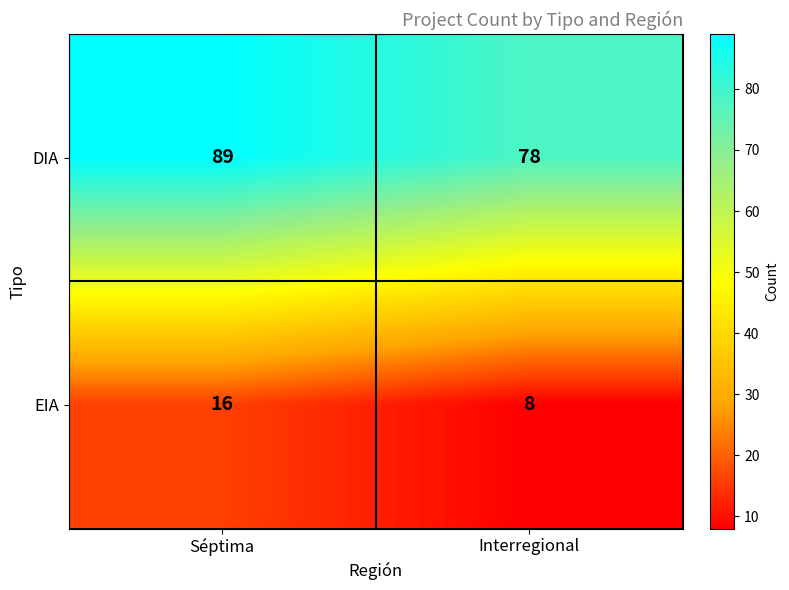

Reading left to right, transcribe all the data shown in this chart.

DIA: Séptima=89	Interregional=78
EIA: Séptima=16	Interregional=8